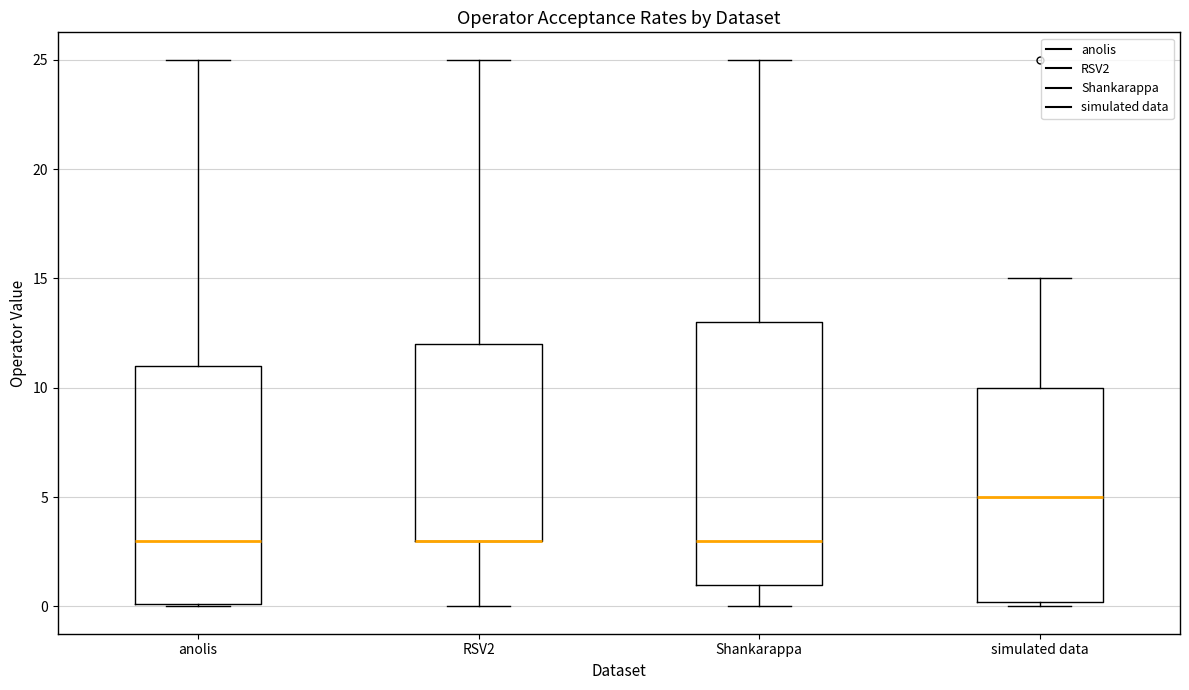

Reading left to right, transcribe this box plot: for each box, give where its median line is, the range the box spans, and where its two whiskers end, as read against the y-axis. The values are not printed on the chart, so give them approximately, as read against the axis.

anolis: median 3, box 0 to 11, whiskers 0 to 25
RSV2: median 3 (drawn on the box's lower edge), box 3 to 12, whiskers 0 to 25
Shankarappa: median 3, box 1 to 13, whiskers 0 to 25
simulated data: median 5, box 0 to 10, whiskers 0 (just below the box's lower edge) to 15